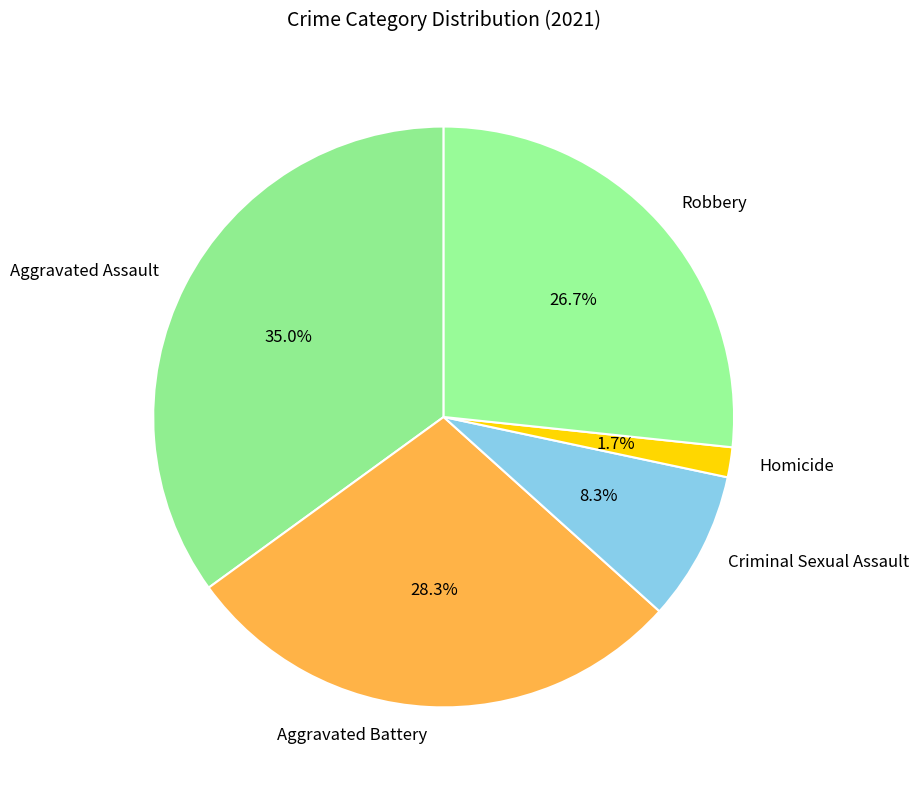

Approximately how many times larger is the value at Aggravated Battery compared to Aggravated Assault?

0.8